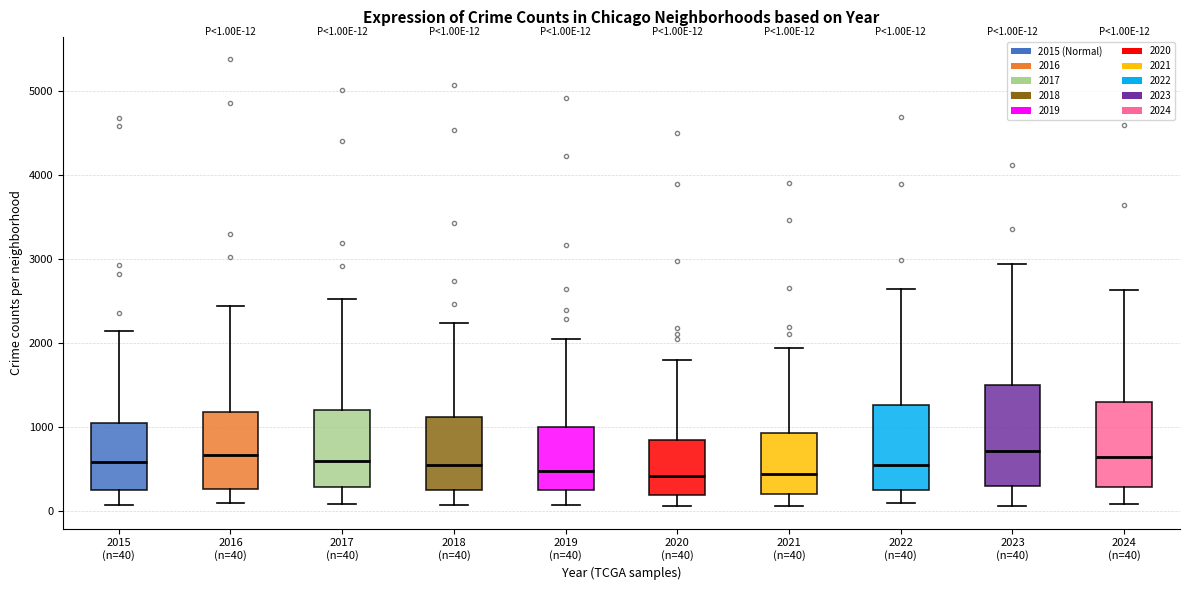

Comparing the boxes themselves (not the whiskers), which one is the tallest?

2023 (n=40)